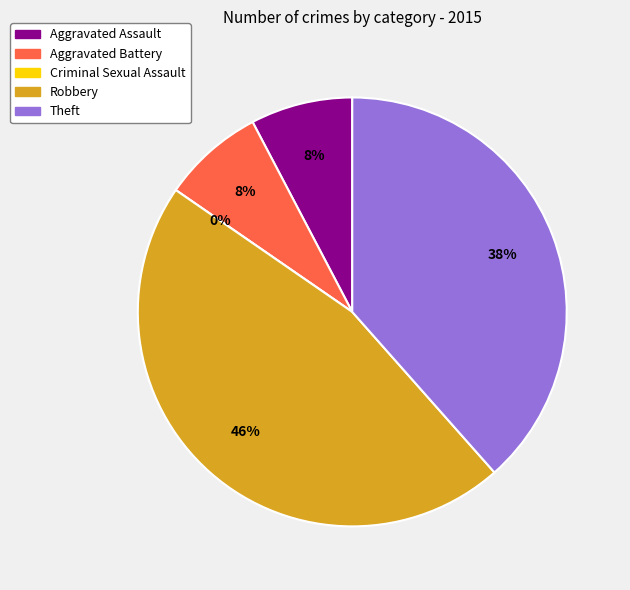

Is the sum of Robbery and Theft greater than half?

Yes